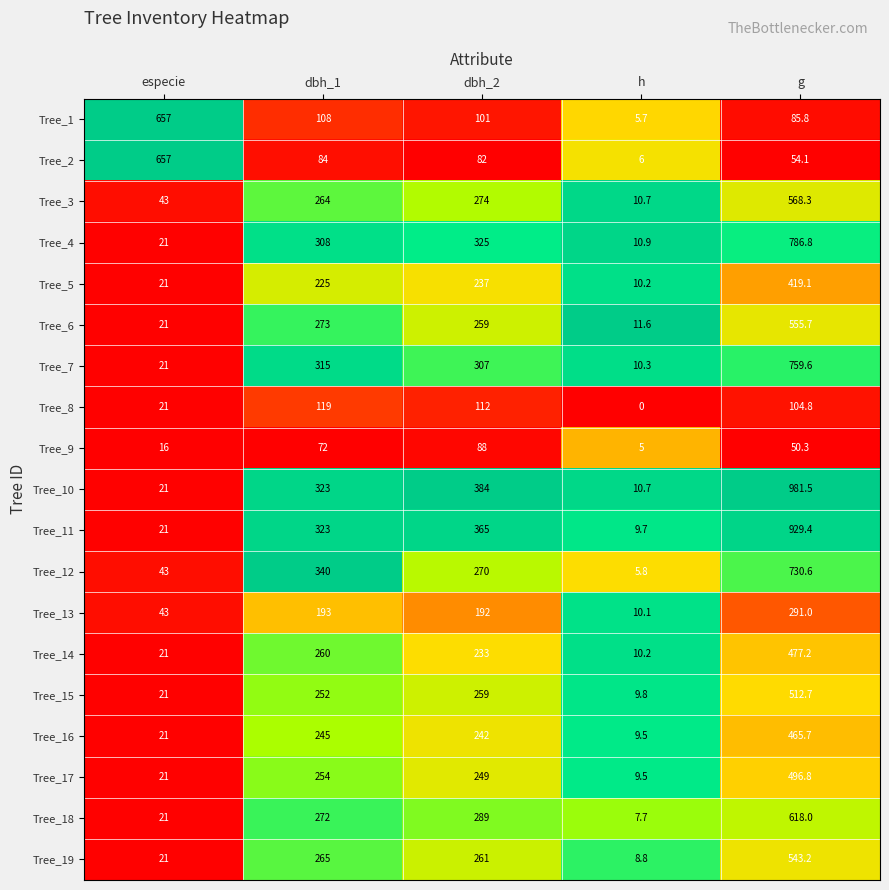

What is the difference between the maximum and second lowest values in the Tree_9 series?

72.0